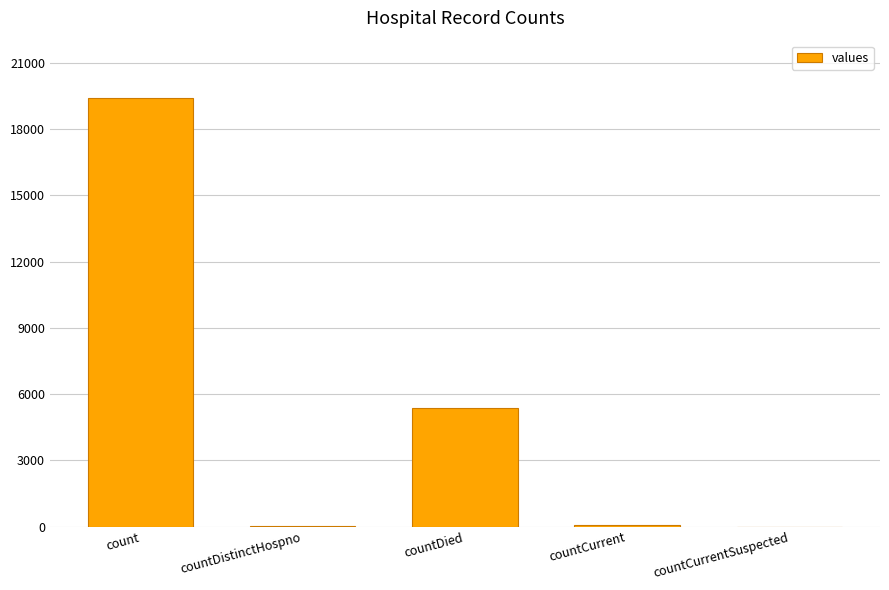

How many distinct data groups are displayed?

1